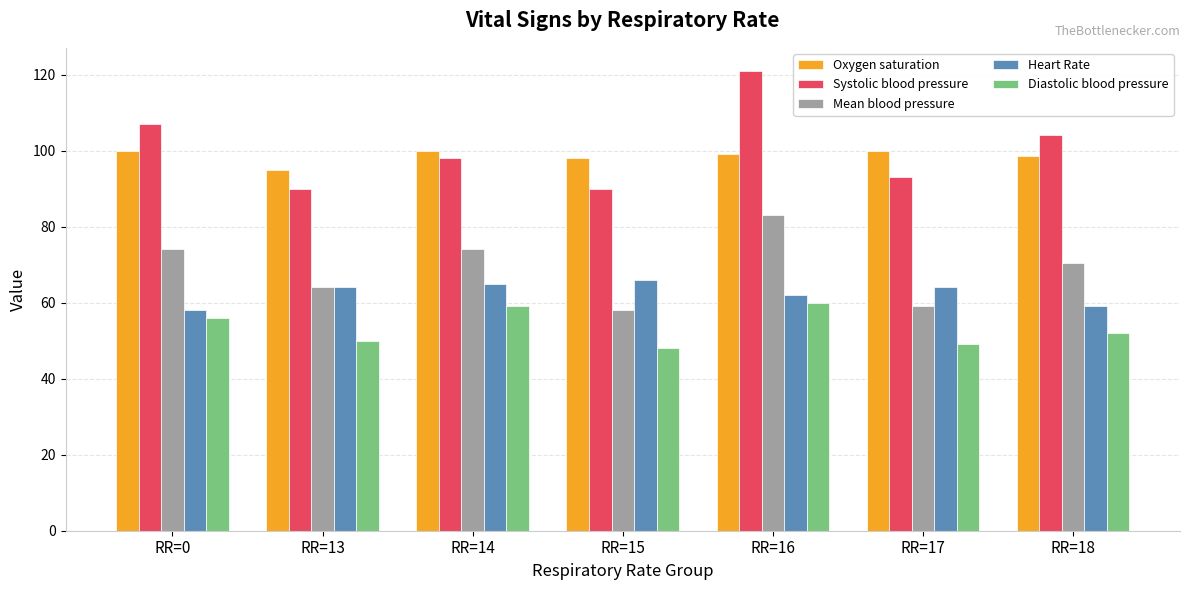

What is the approximate value of Heart Rate at RR=0?

58.0